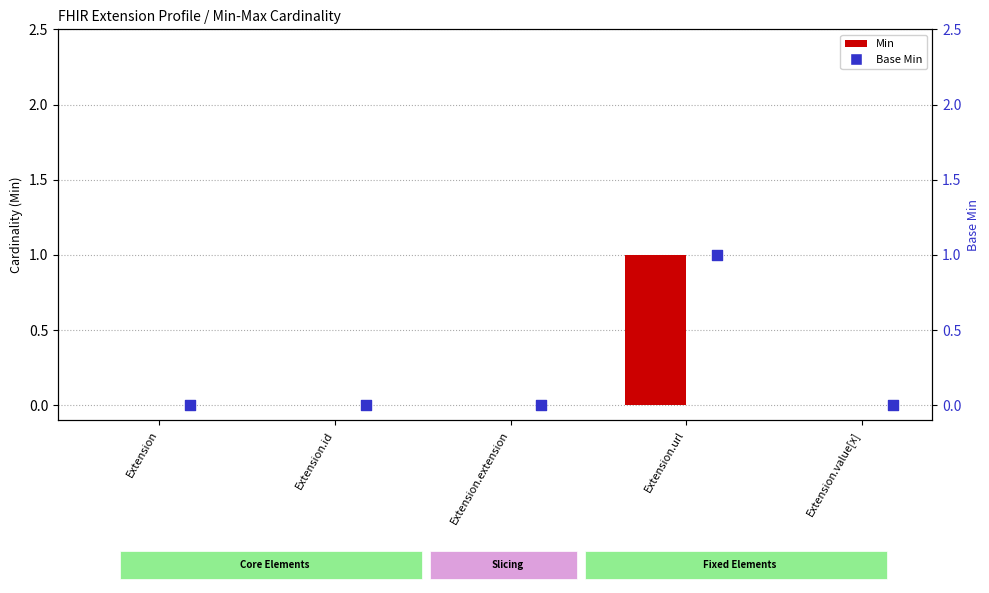

Which series contains the highest Y value?

Min